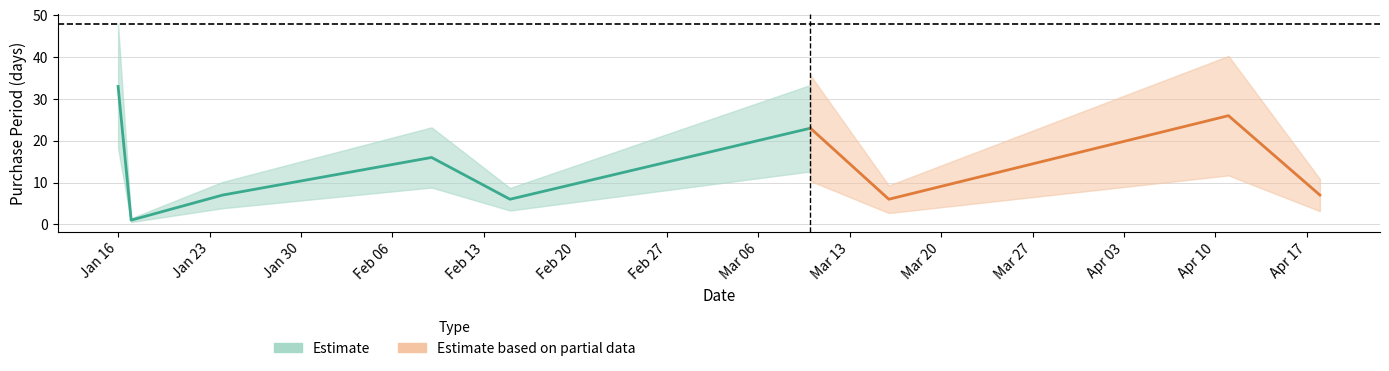

The chart shows a value of 12 at 2017-04-11. True or false?

False